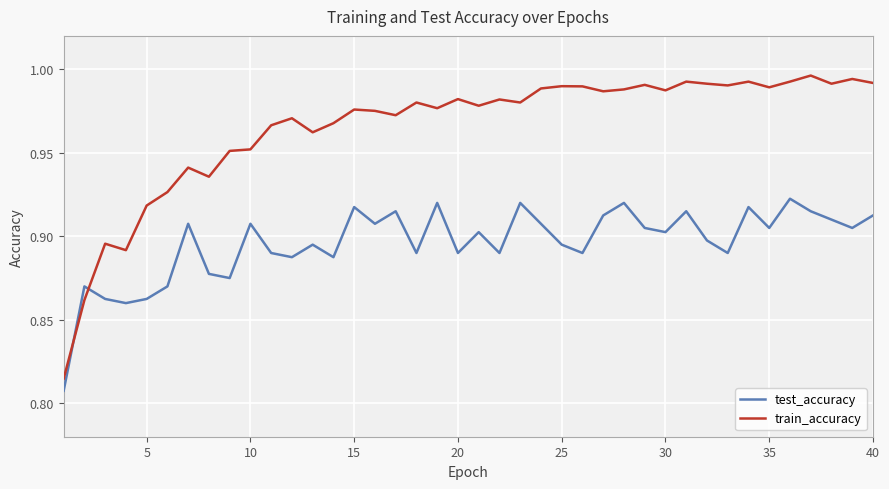

List the series in order of their overall mean, highest first.

train_accuracy, test_accuracy